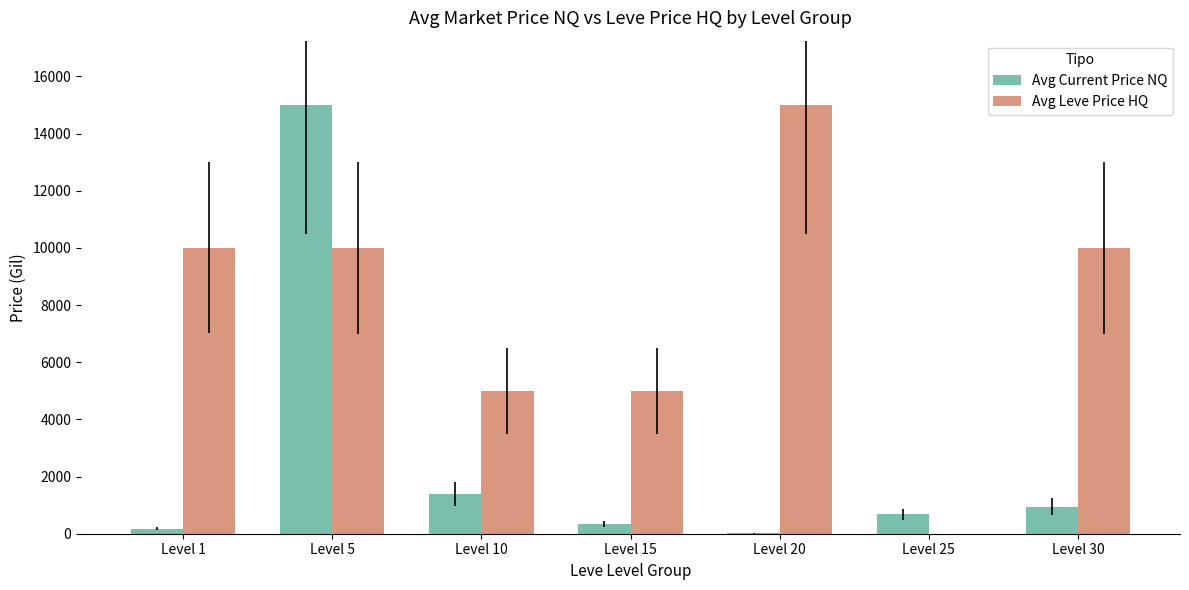

At which label does Avg Current Price NQ reach its peak?

Level 5